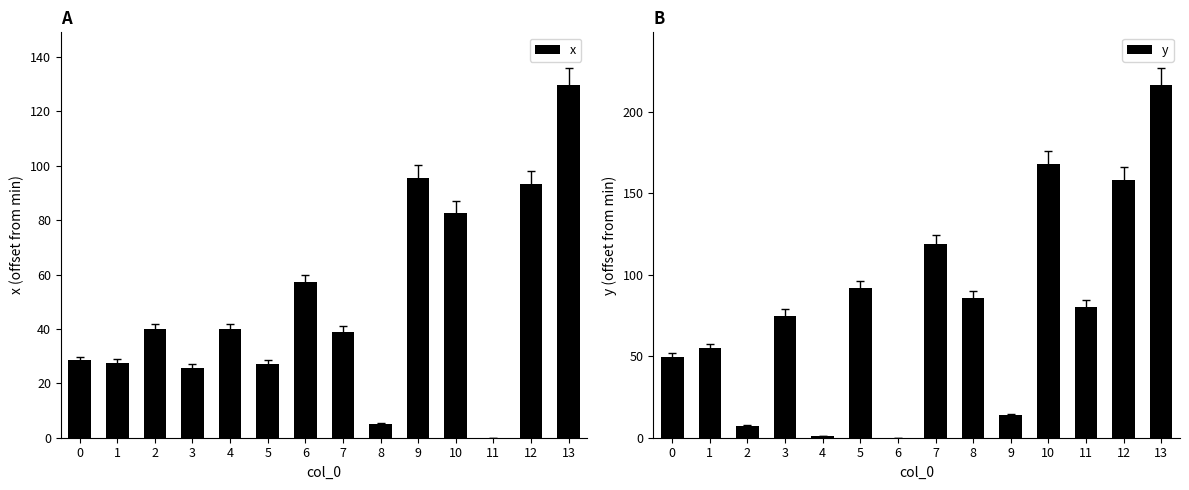

Rank the series at 1 from lowest to highest value.

x, y